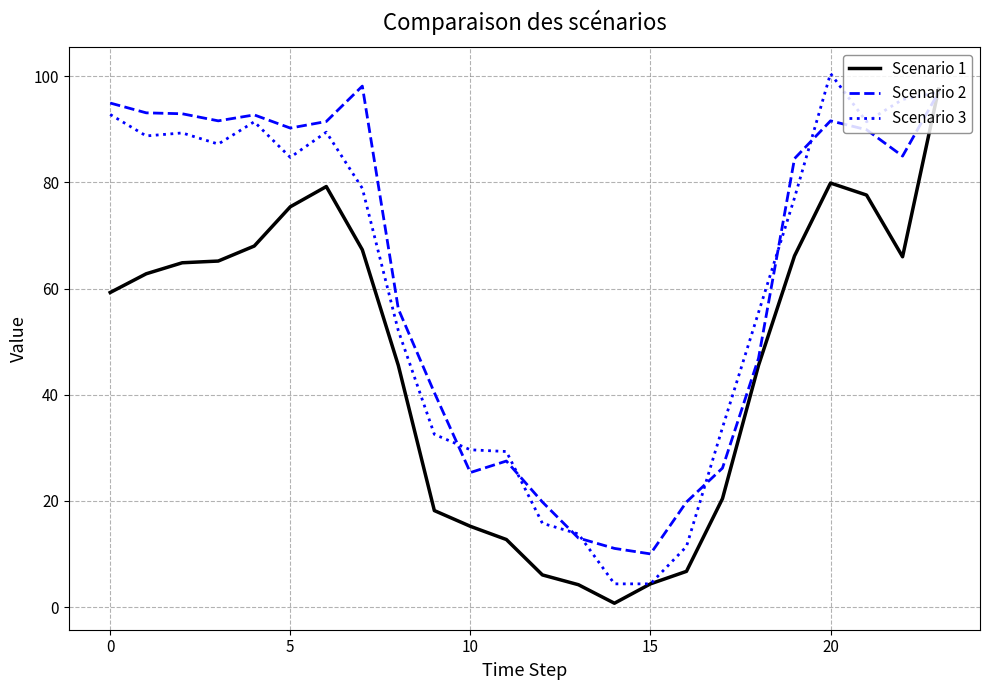

Which series has the largest total across all categories?

Scenario 2